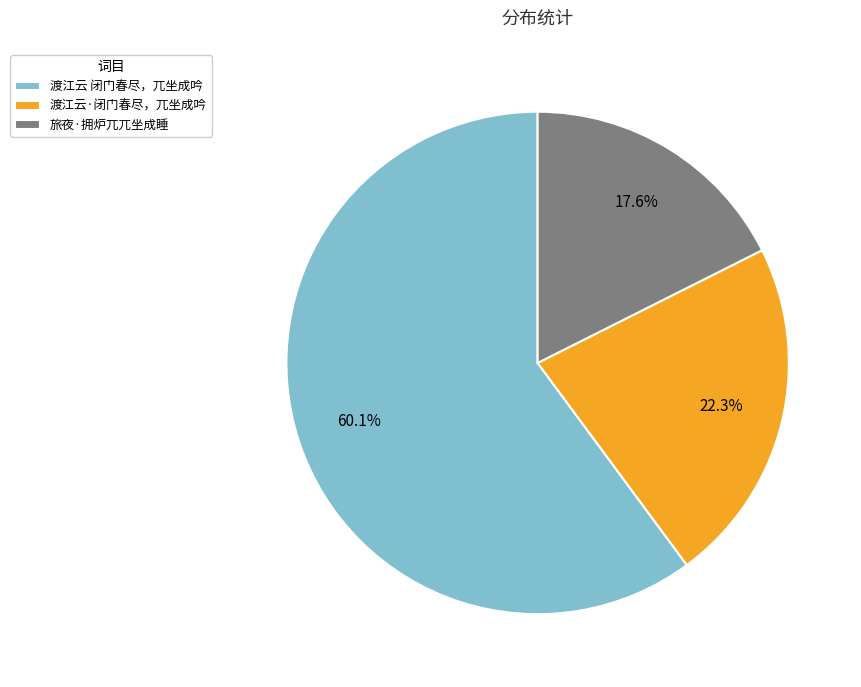

Count the number of slices in the pie.

3